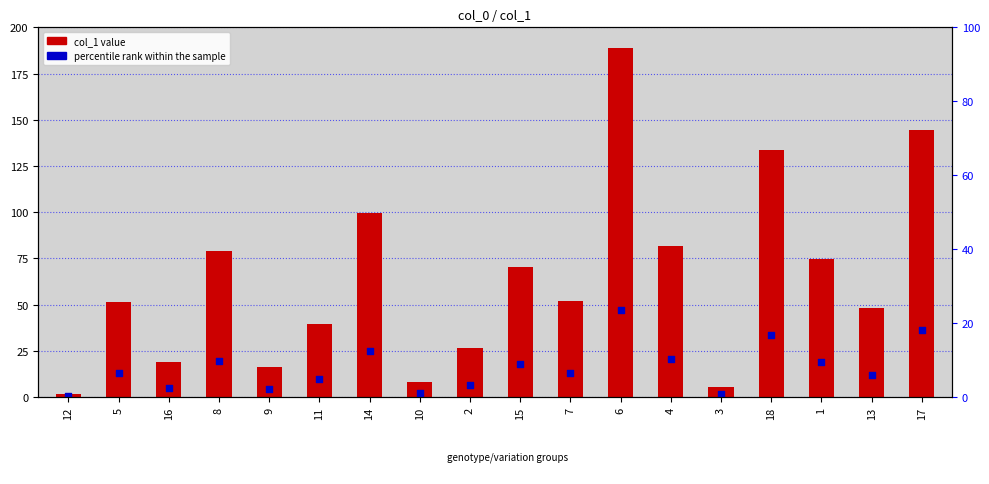

Which series has the widest spread of Y values?

col_1 value